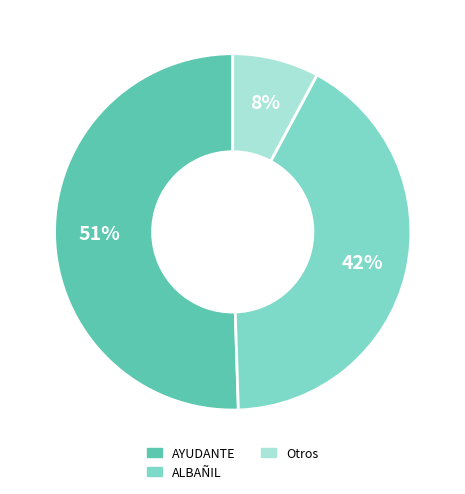

Is there a majority slice in this chart?

Yes